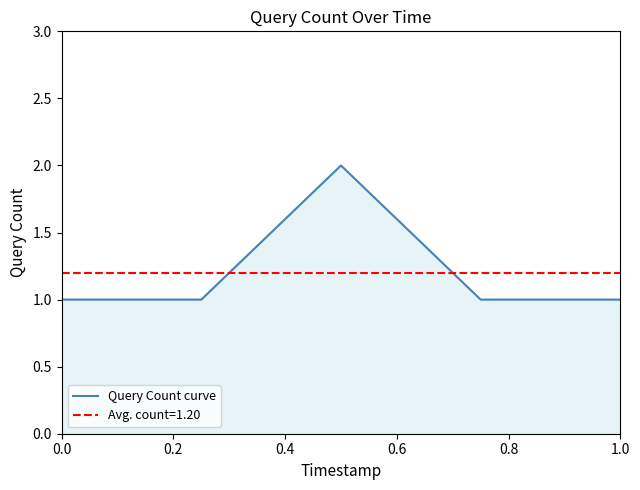

Is it true that Query Count curve equals 2 at 0.0?

False